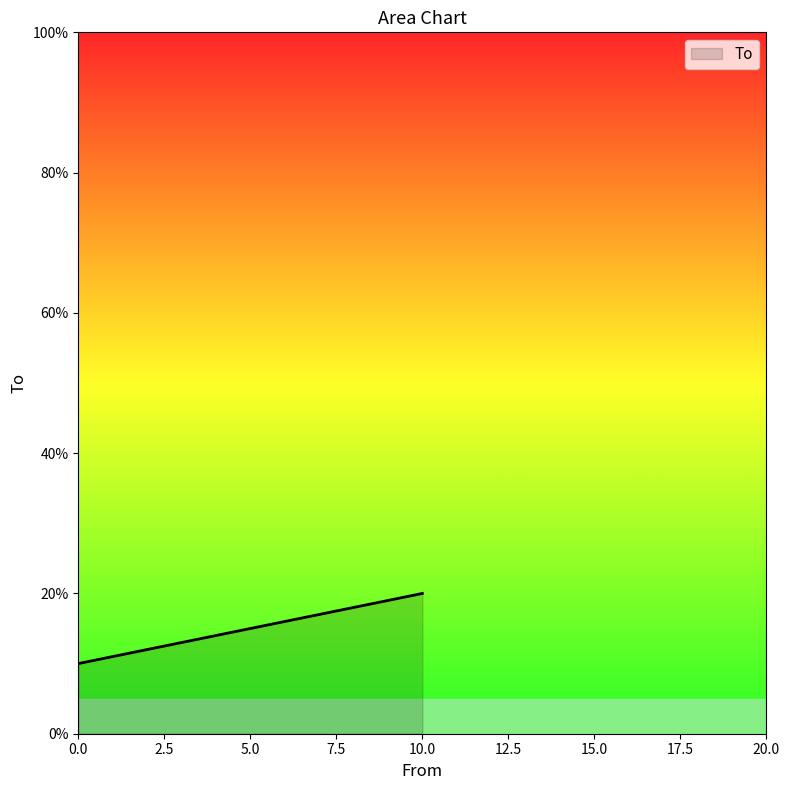

Rank the categories by value from lowest to highest.

0.0, 10.0